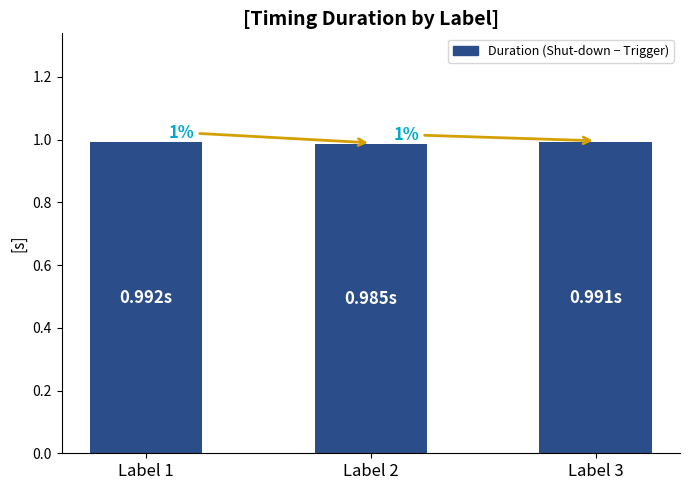

What is the value of the 1st bar from the left?

1.0